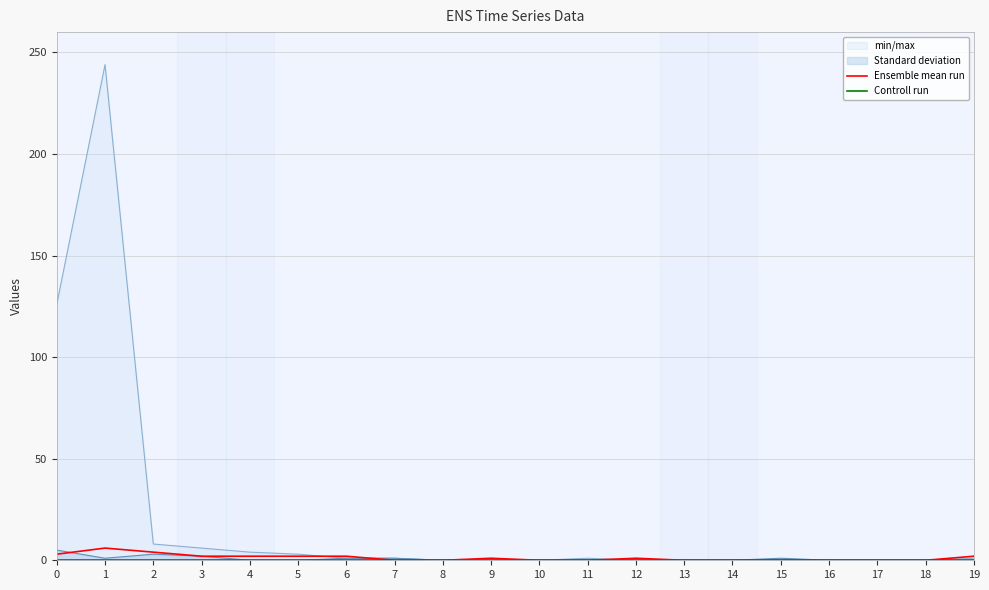

Rank the series at 7 from highest to lowest value.

Ensemble mean run, Controll run